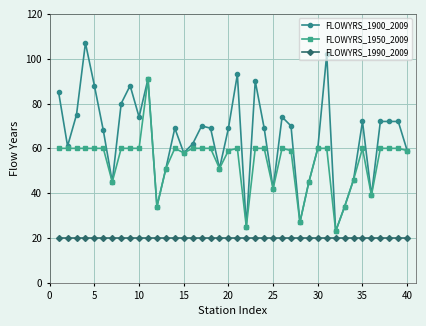

Which series has the largest range (max minus min)?

FLOWYRS_1900_2009